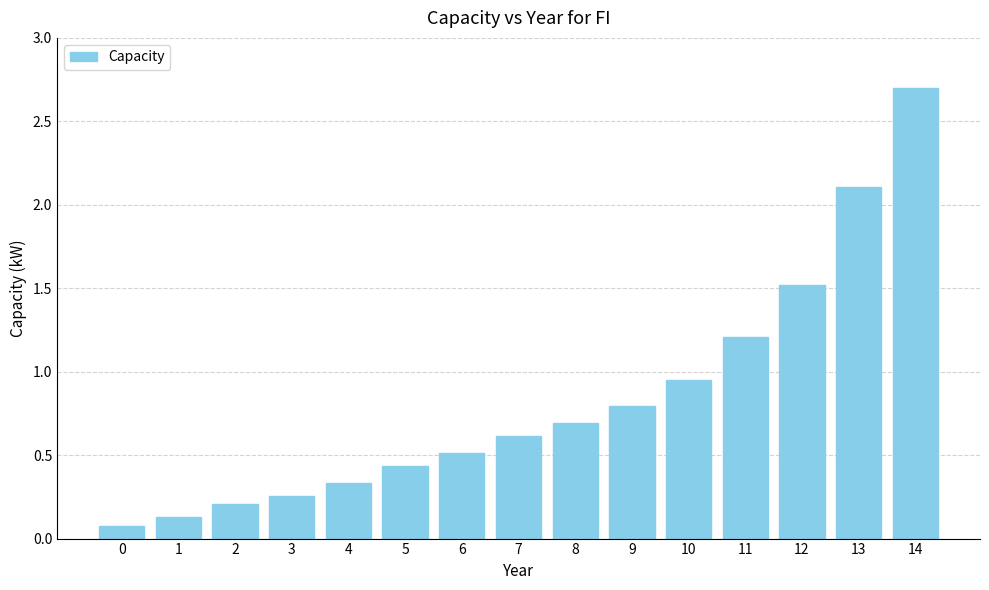

What is the difference between the maximum and second lowest values?

2.6